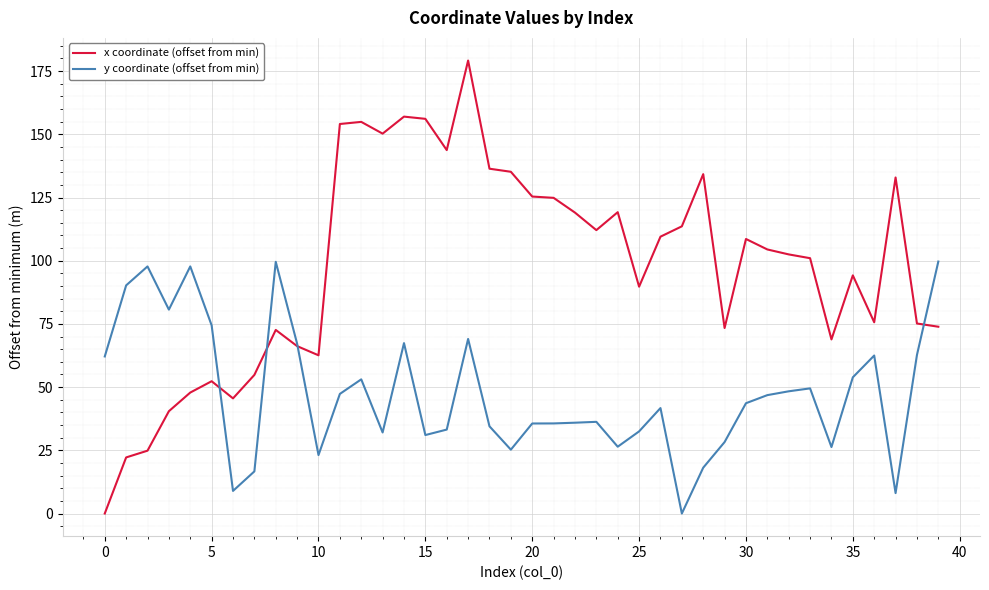

How many lines are shown in the chart?

2